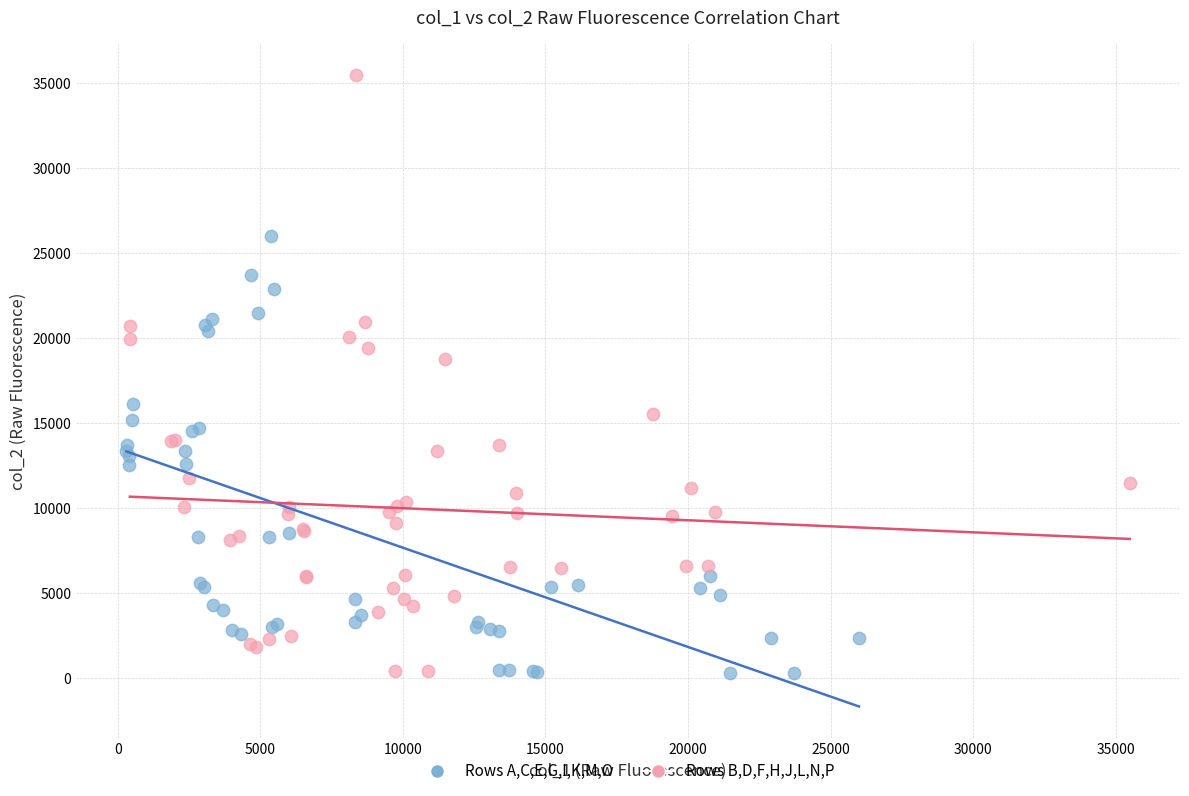

Which series has the widest spread of Y values?

Rows B,D,F,H,J,L,N,P